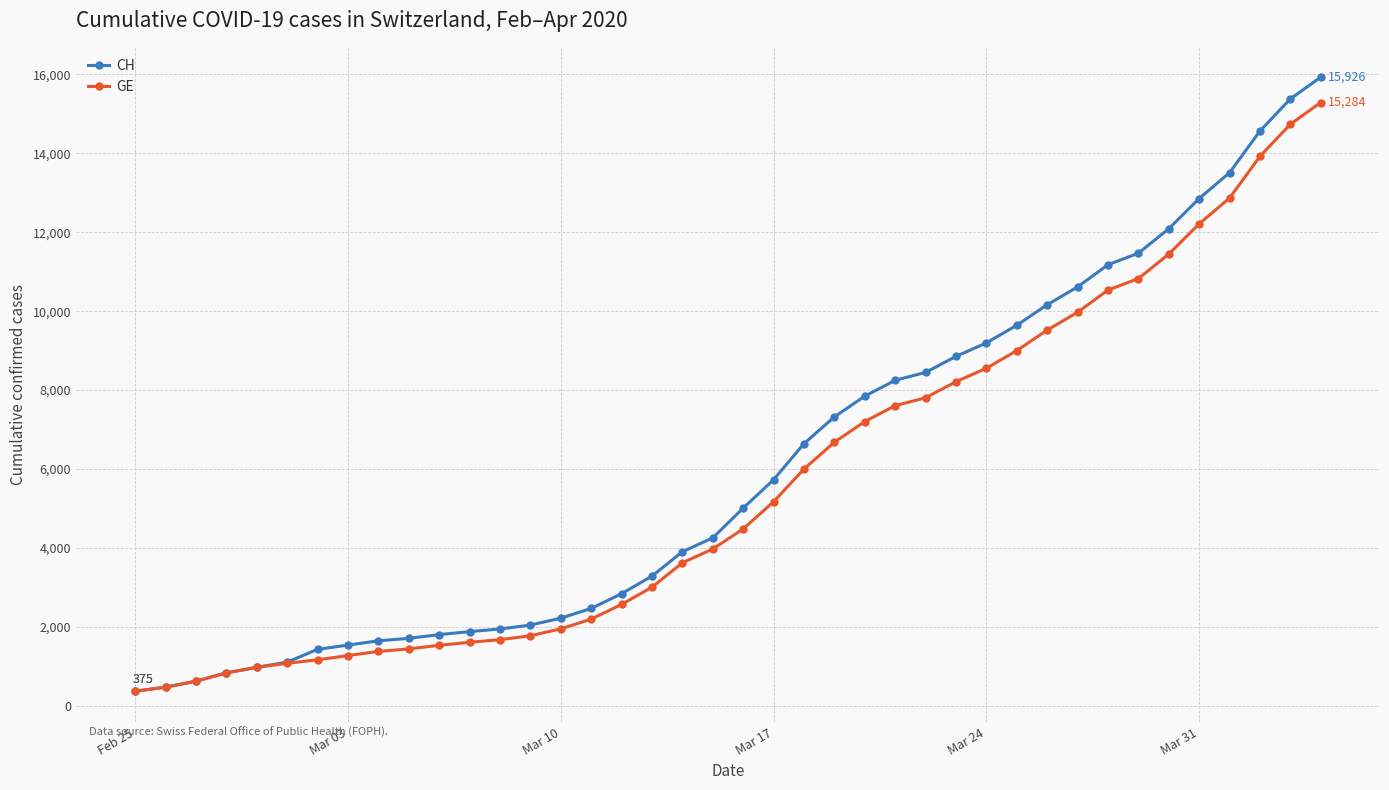

What is the value of the GE point at the 2nd from the left?

479